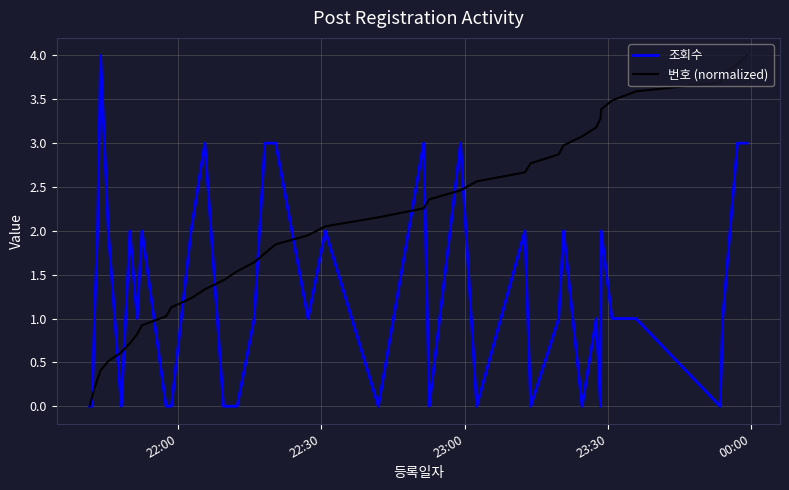

What is the greatest value displayed?

4.0